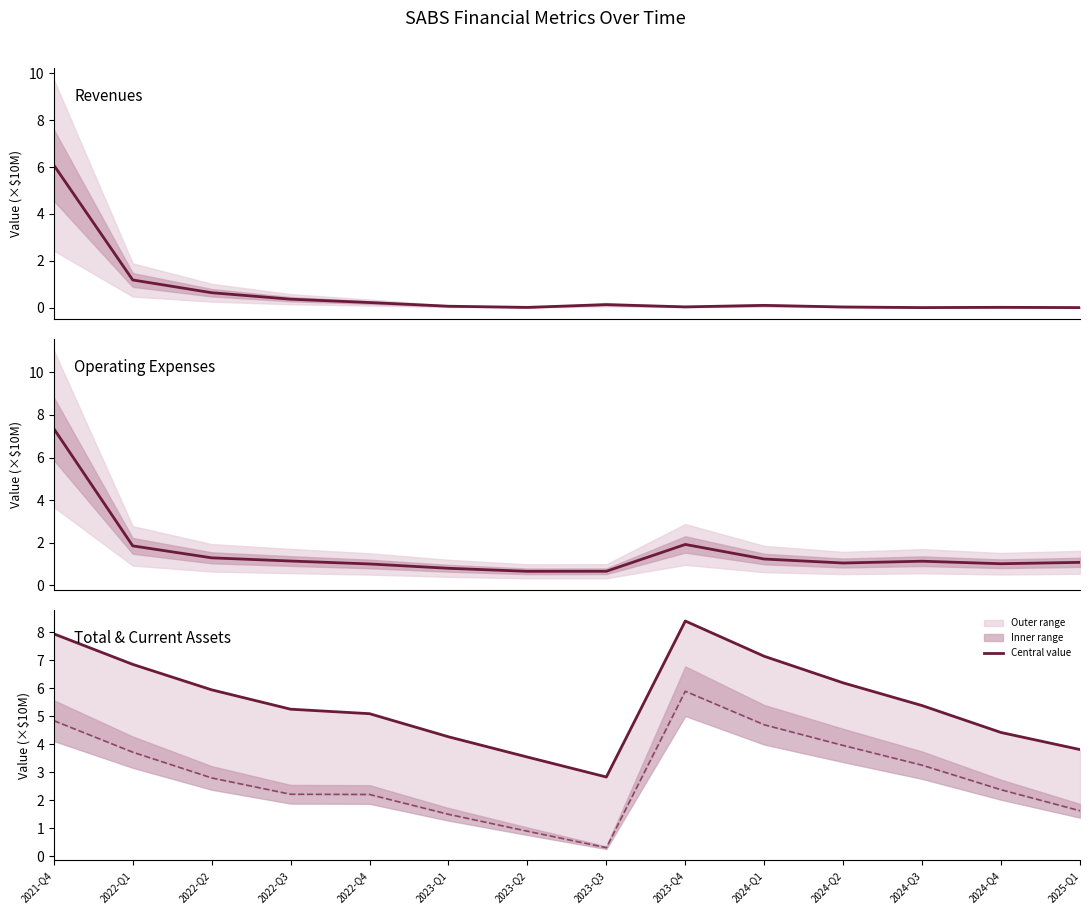

At which category is the sum across all series the highest?

2021-Q4